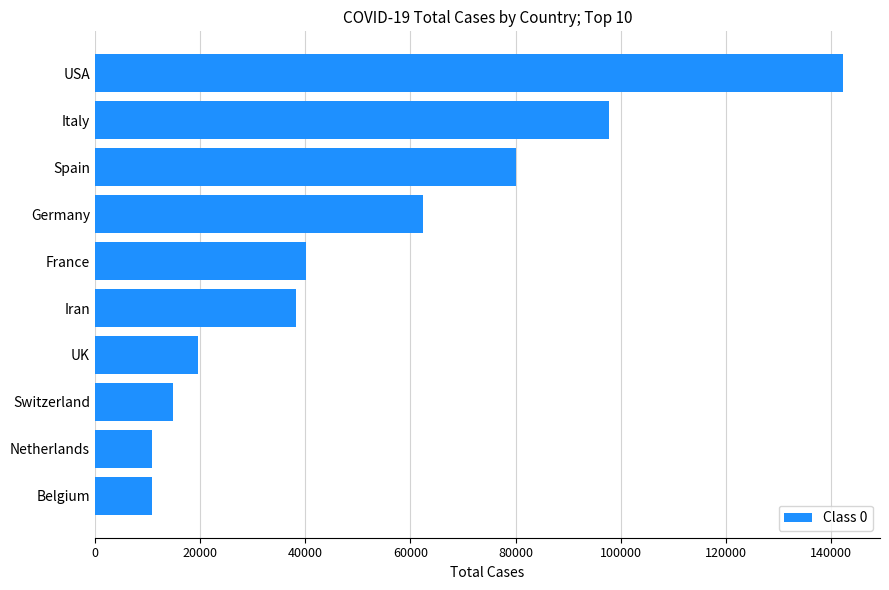

What is the sum of the values at Belgium and Netherlands?

21702